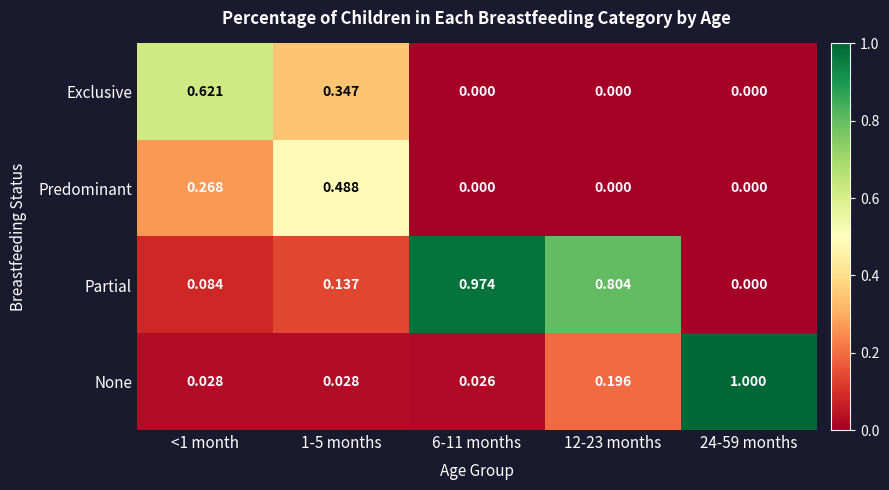

Which series changed the most between <1 month and 6-11 months?

Partial